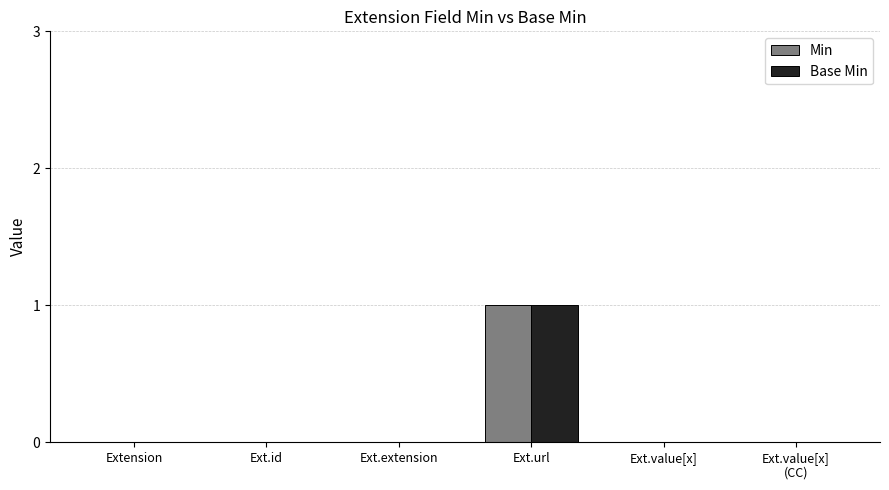

How many distinct data groups are displayed?

2